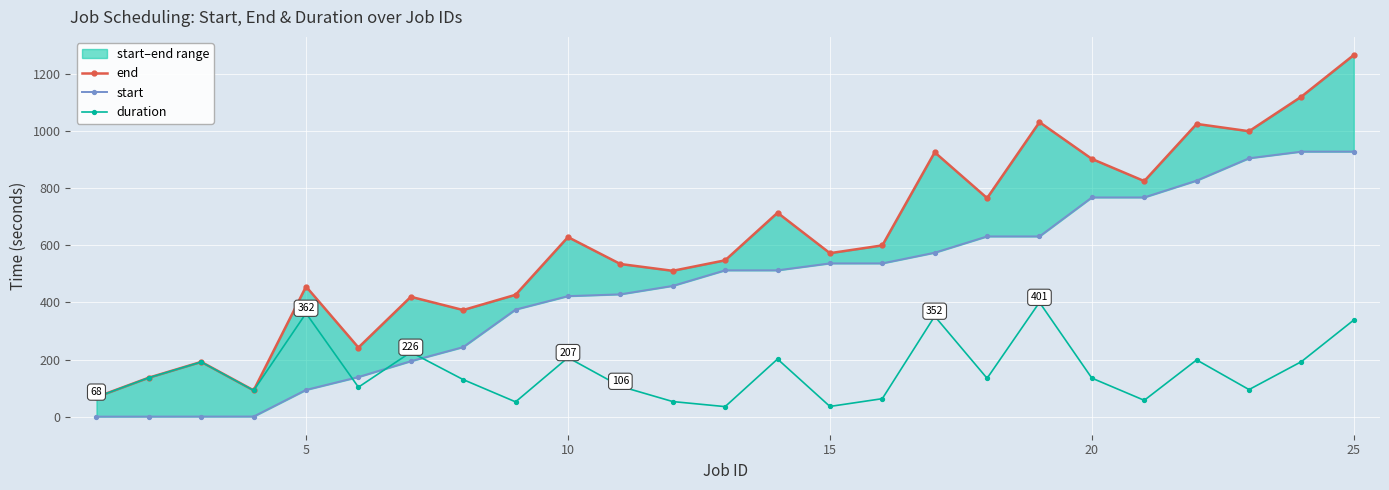

In duration, how many points are higher than both neighbors (excluding endpoints)?

8